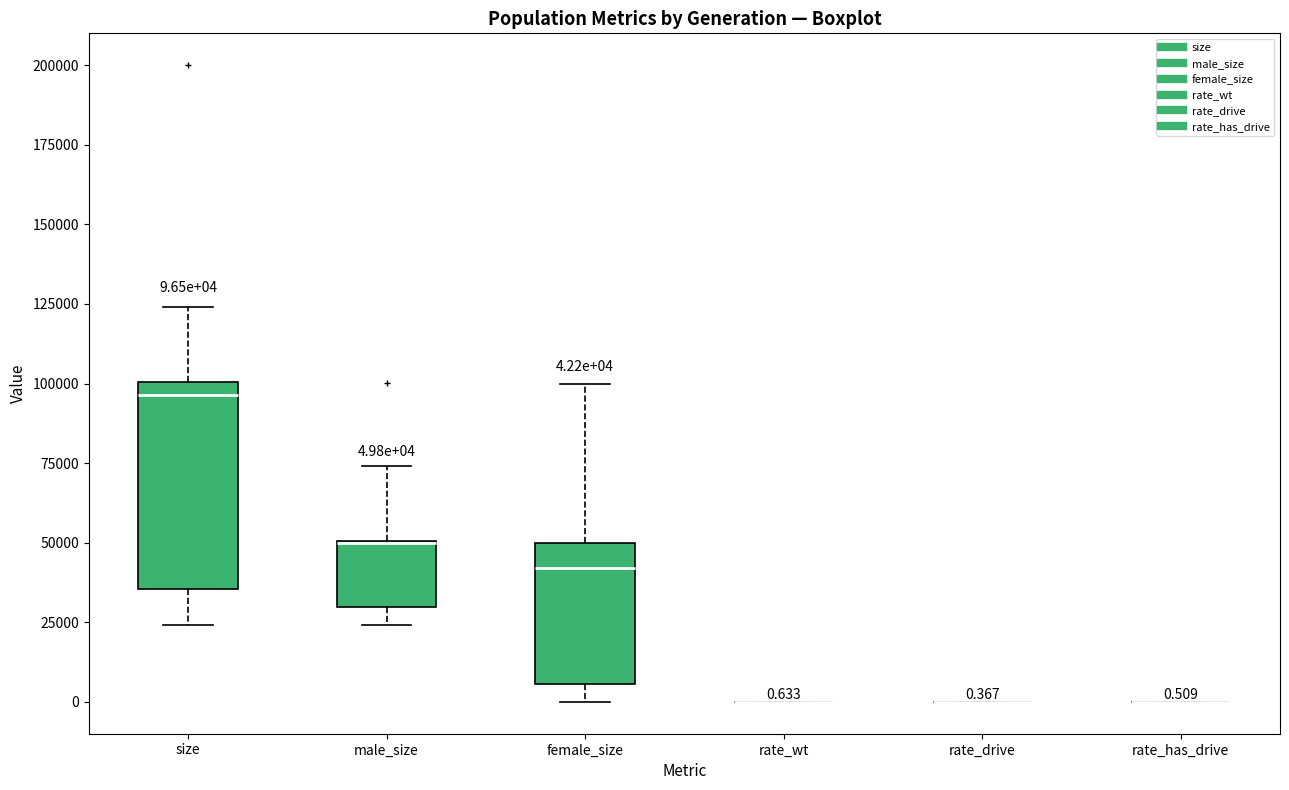

Comparing the boxes themselves (not the whiskers), which one is the tallest?

size